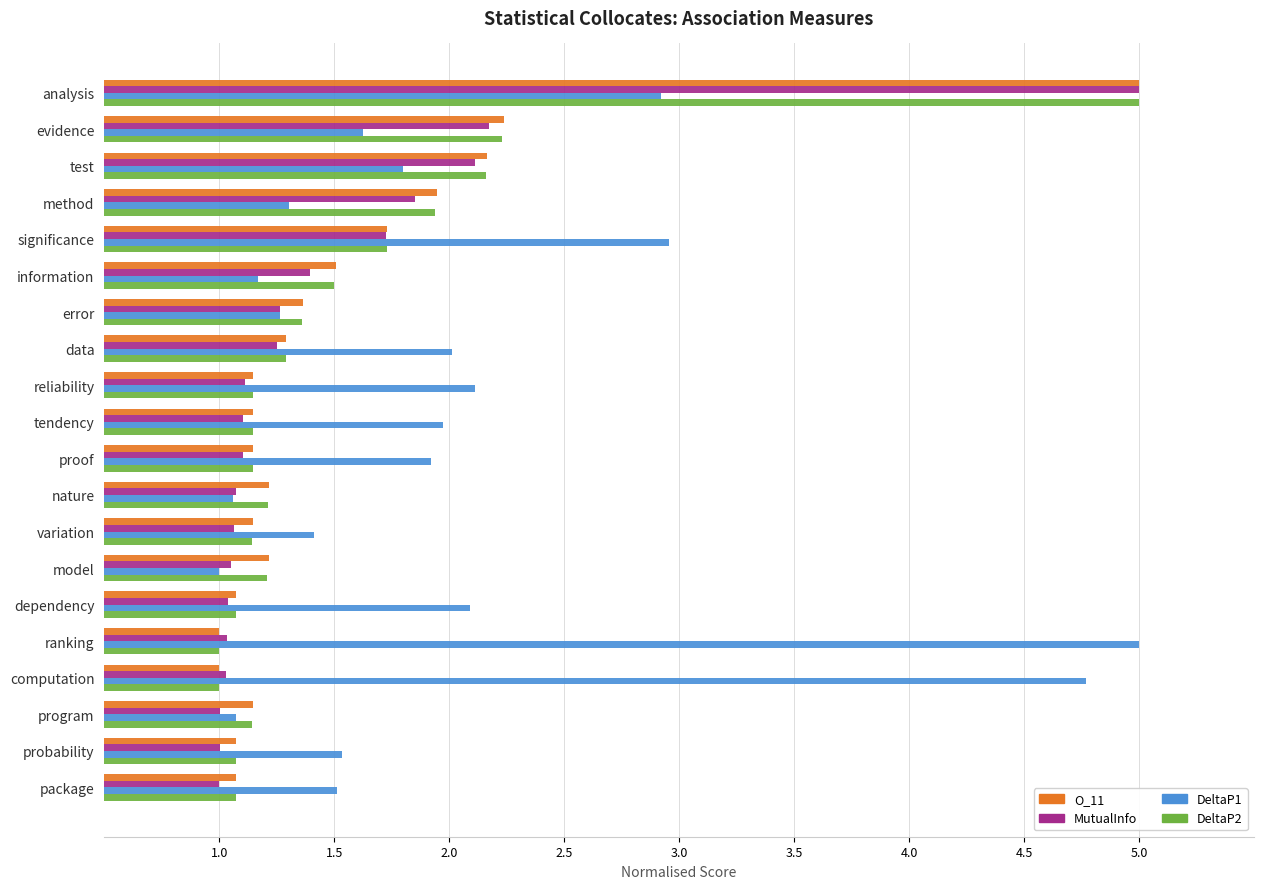

What are all the series names shown in the legend?

O_11, MutualInfo, DeltaP1, DeltaP2